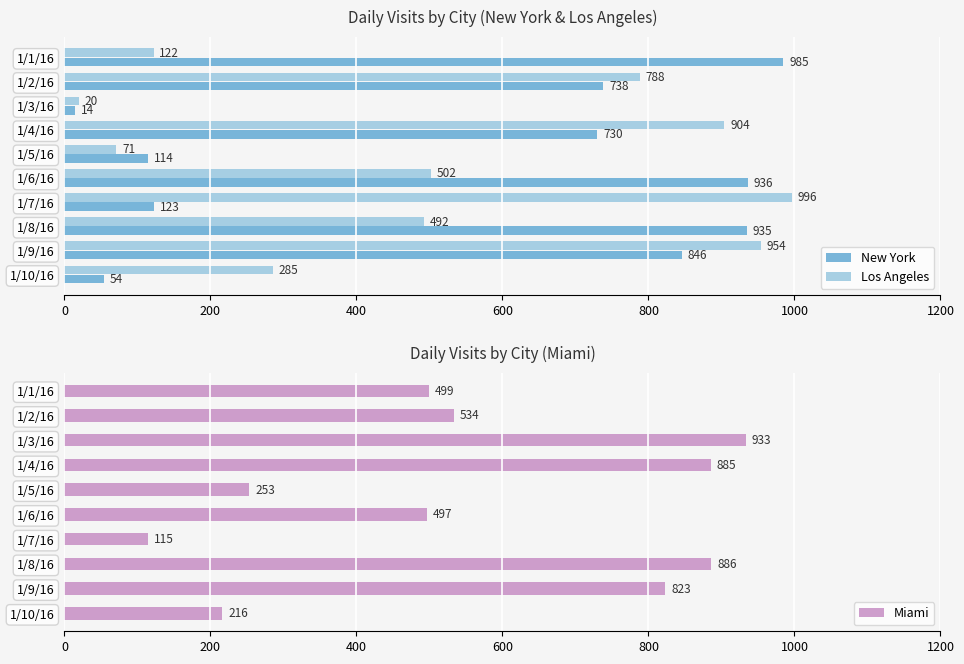

What value does the Los Angeles series have at 1/5/16, to the nearest 50?

50